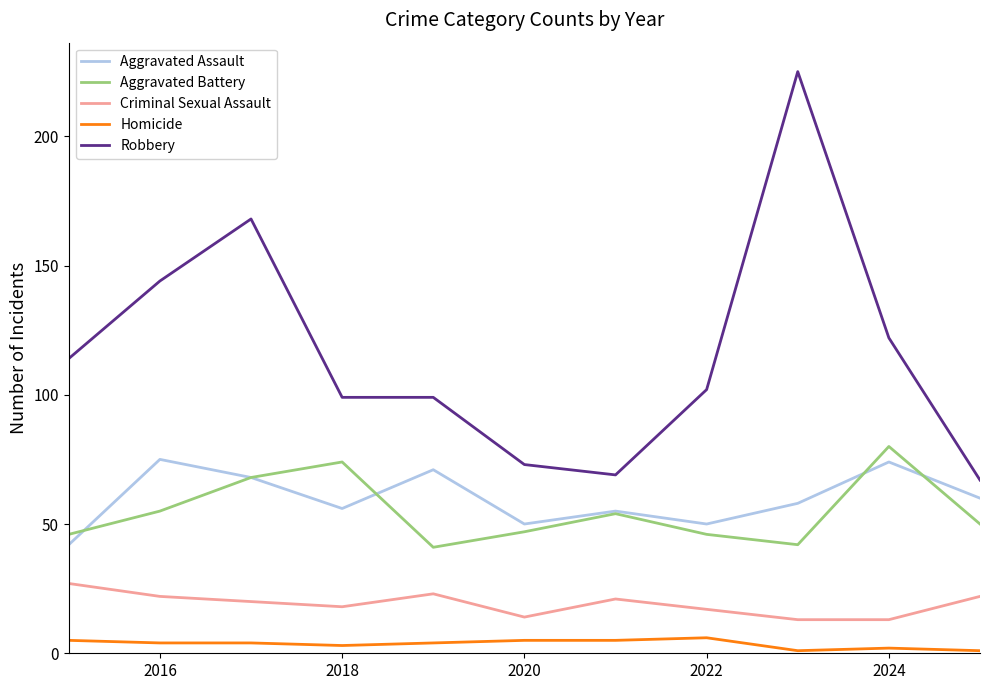

What is the maximum value shown in the chart?

225